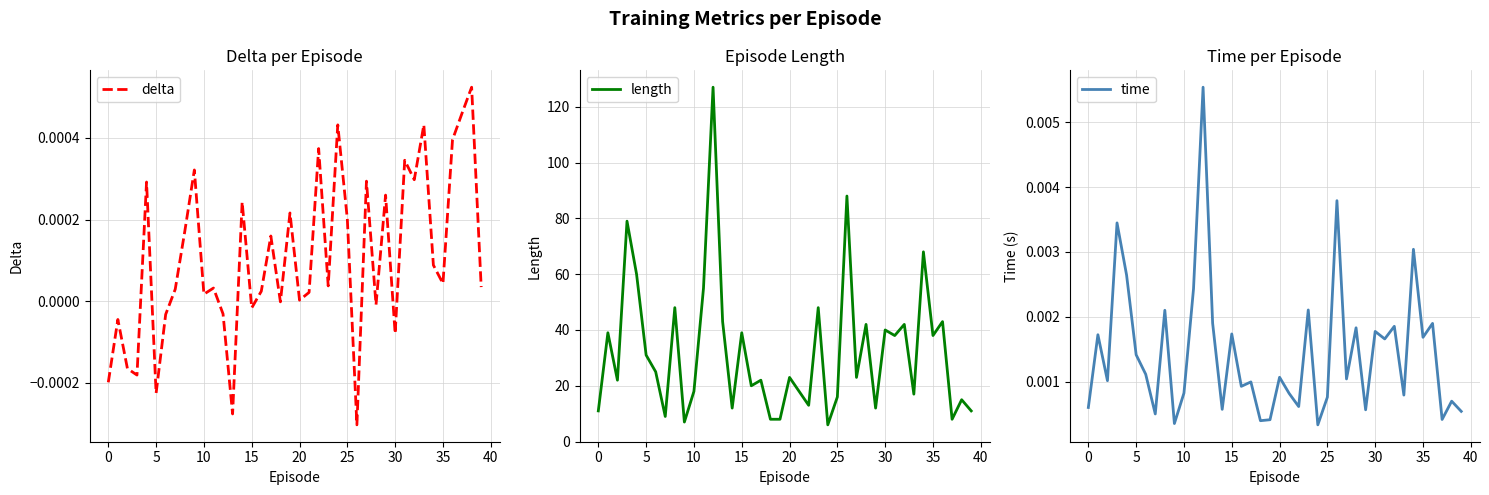

Which series has the largest total across all categories?

length